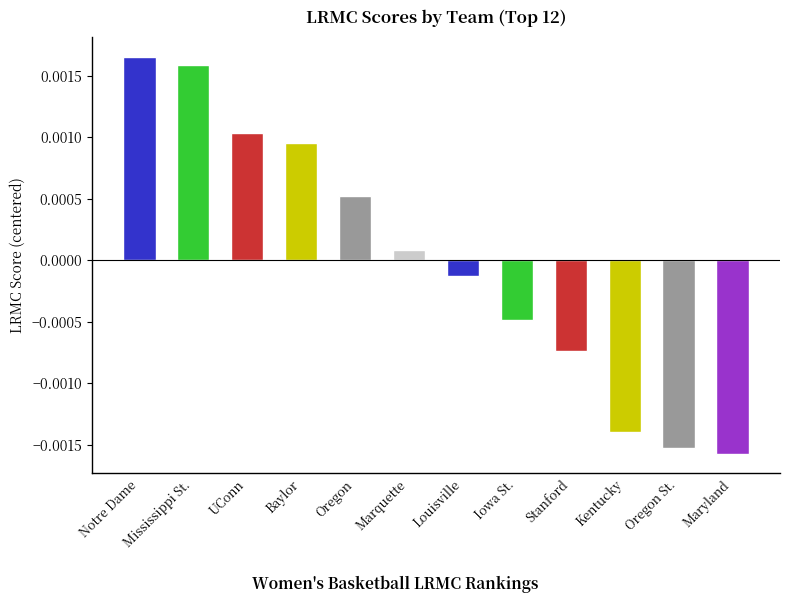

List the labels in order of value, largest first.

Notre Dame, Mississippi St., UConn, Baylor, Oregon, Marquette, Louisville, Iowa St., Stanford, Kentucky, Oregon St., Maryland